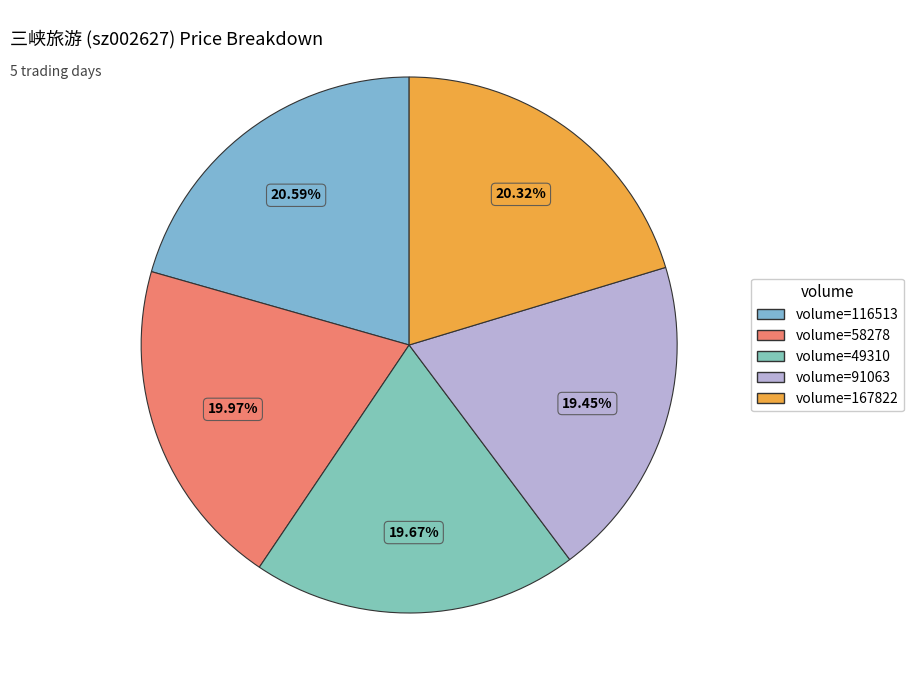

Which category has the biggest portion of the pie?

116513